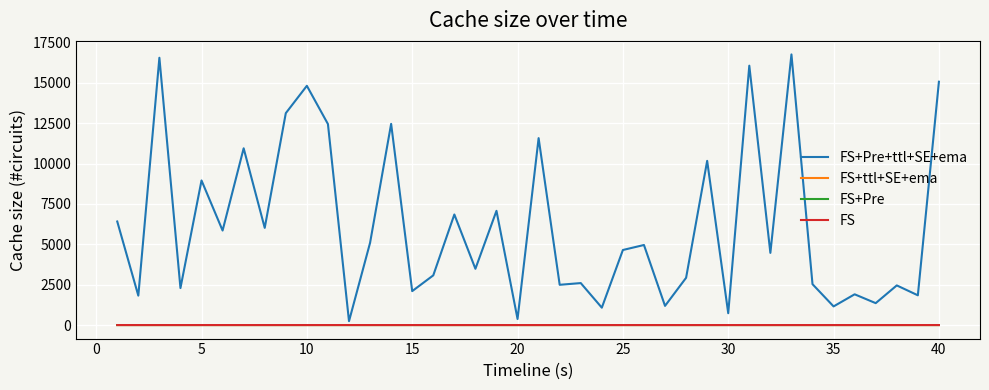

What is the average value of the FS+Pre series?

0.5